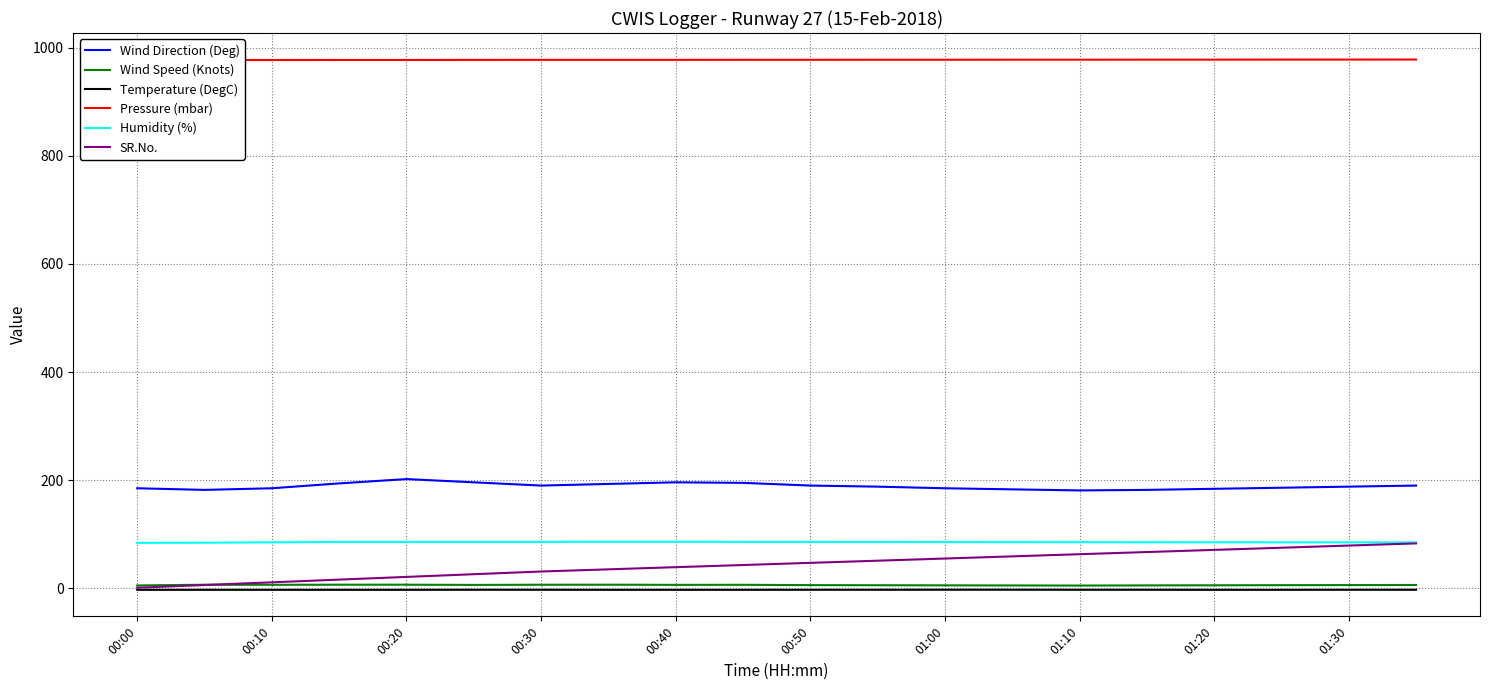

What is the value of the Wind Direction (Deg) point at the 10th from the left?

195.0